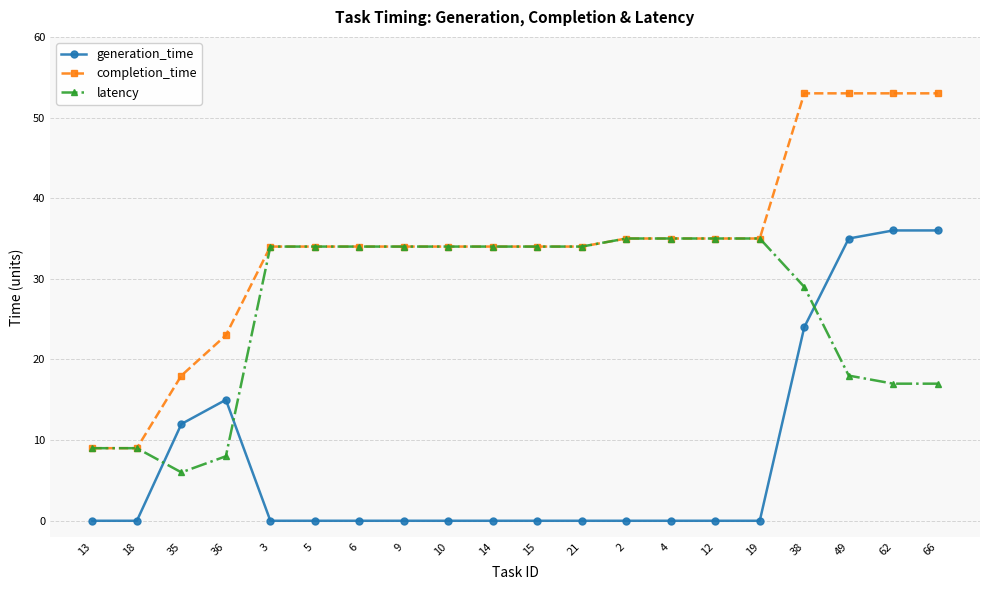

What is the sum of the completion_time values at 15 and 35?

52